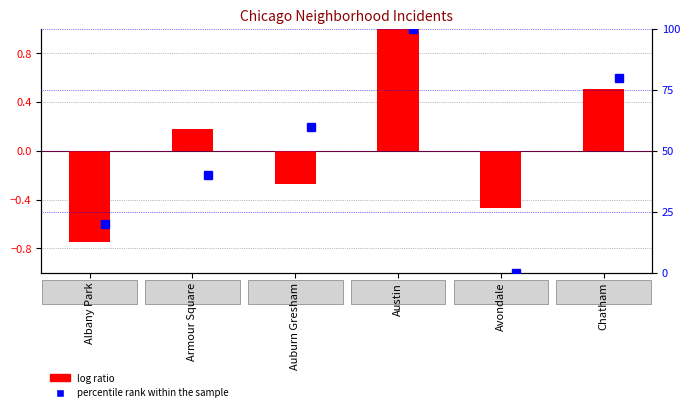

The chart shows a value of 4.3 at Austin. True or false?

False